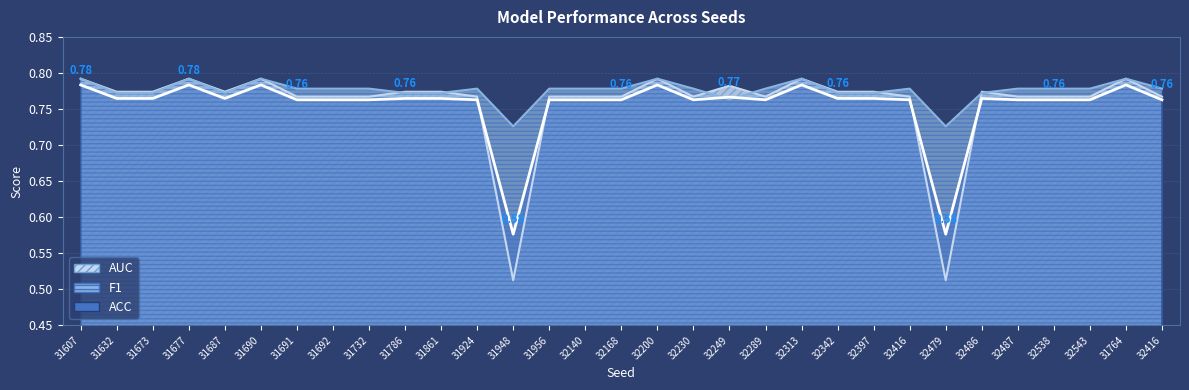

The F1 series shows 1.2 at 31691. True or false?

False